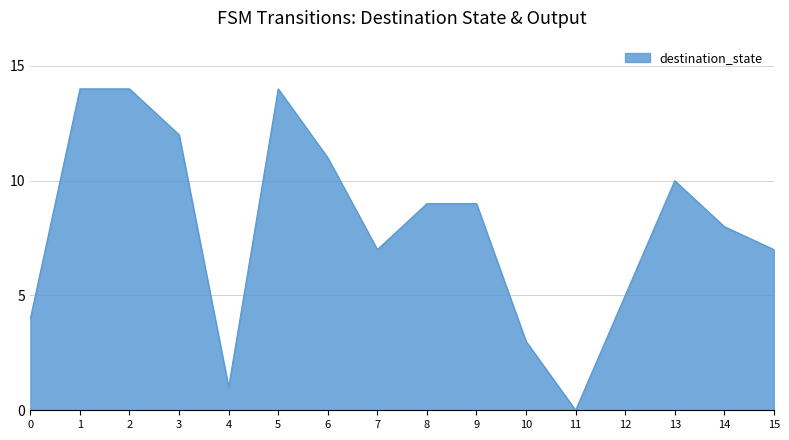

How many distinct data groups are displayed?

1